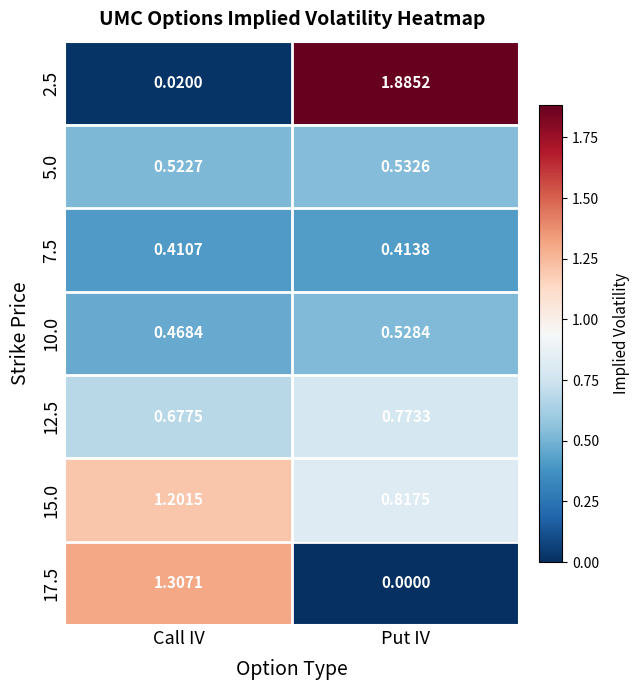

Where is 10.0 nearest to the value 0?

Call IV